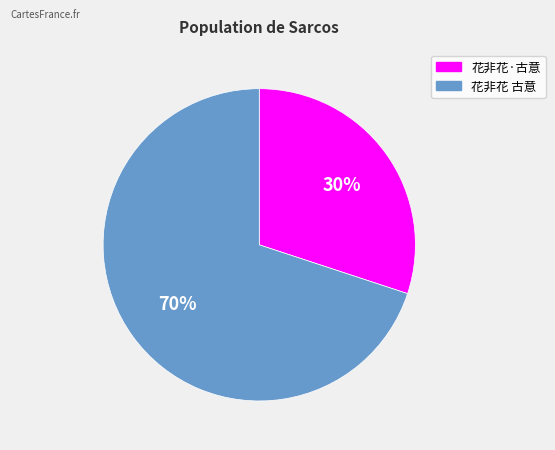

Rank the categories by value from highest to lowest.

花非花 古意, 花非花·古意